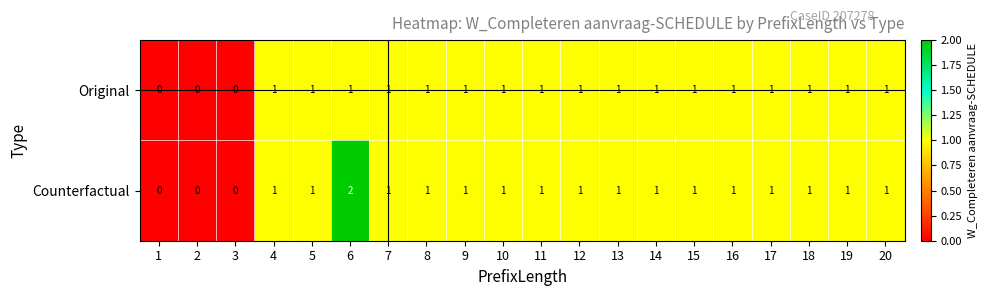

The value of Counterfactual at 14 is 1. True or false?

True